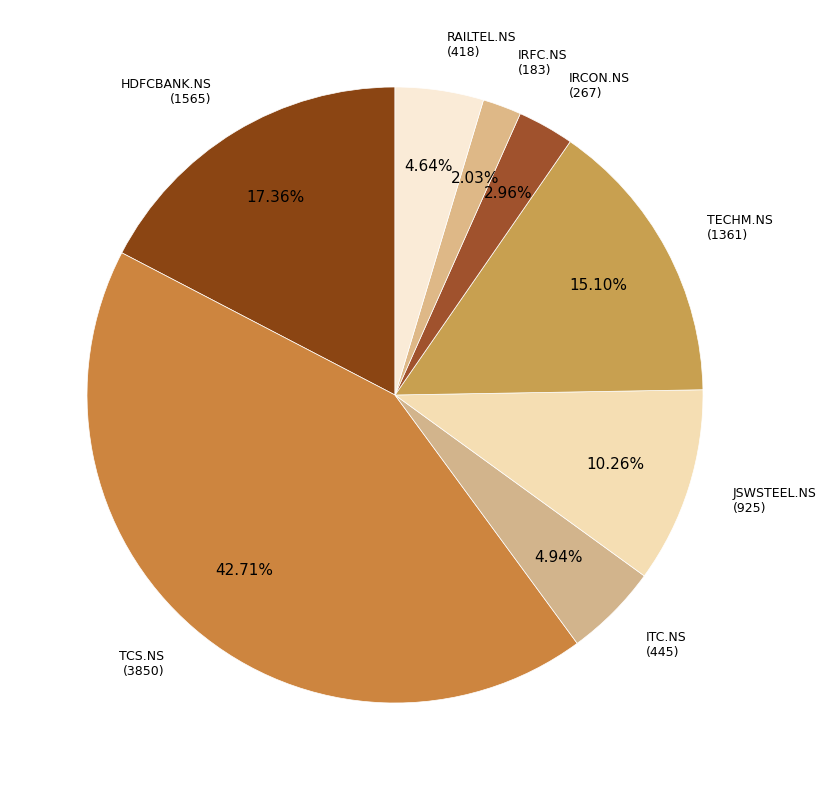

To the nearest percent, what is the combined percentage of JSWSTEEL.NS and TECHM.NS?

25%